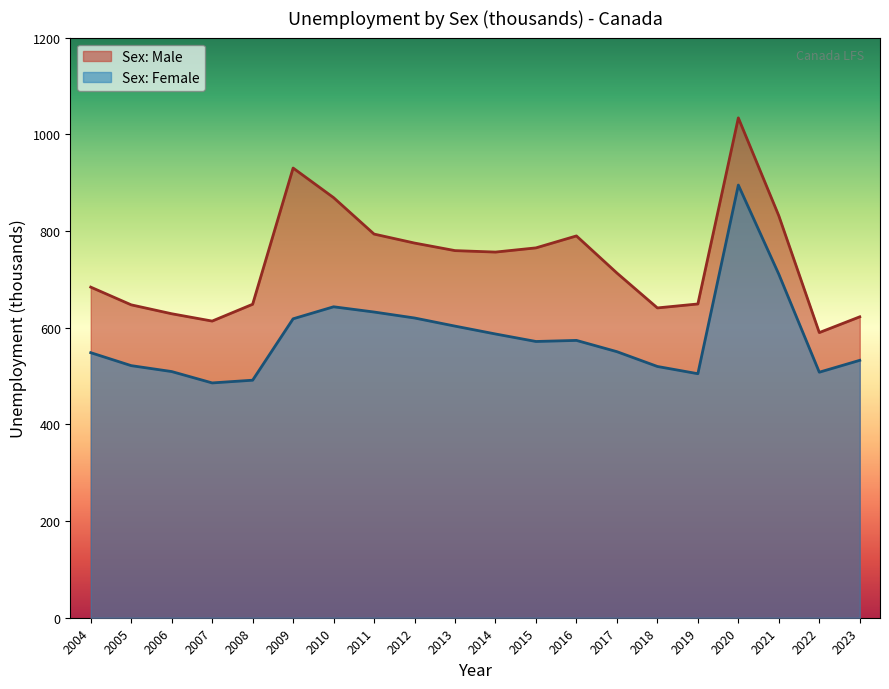

How many values in the Sex: Female series are below 571?

10